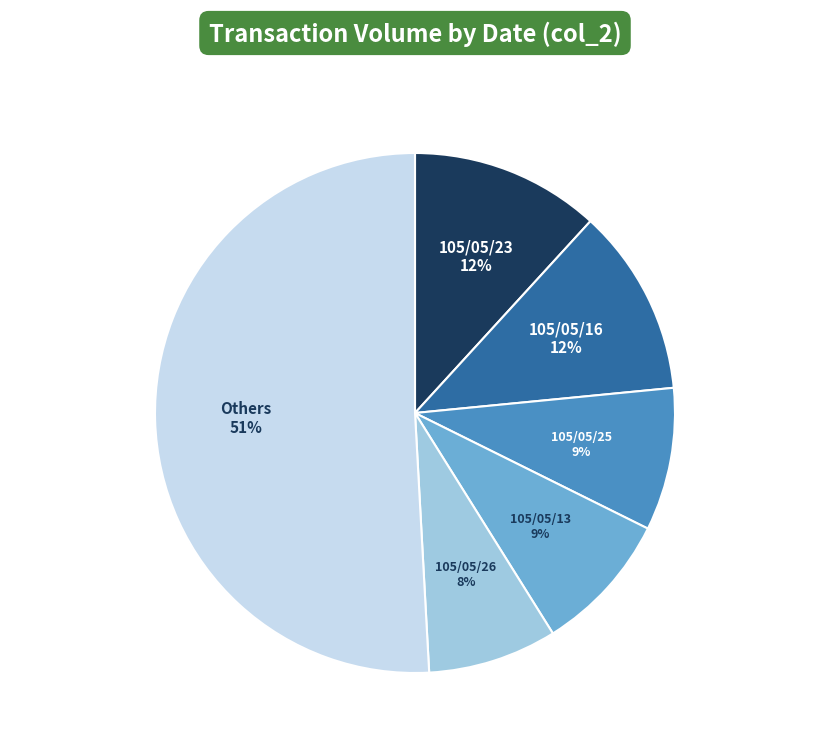

Is there any slice that represents more than half of the pie?

Yes